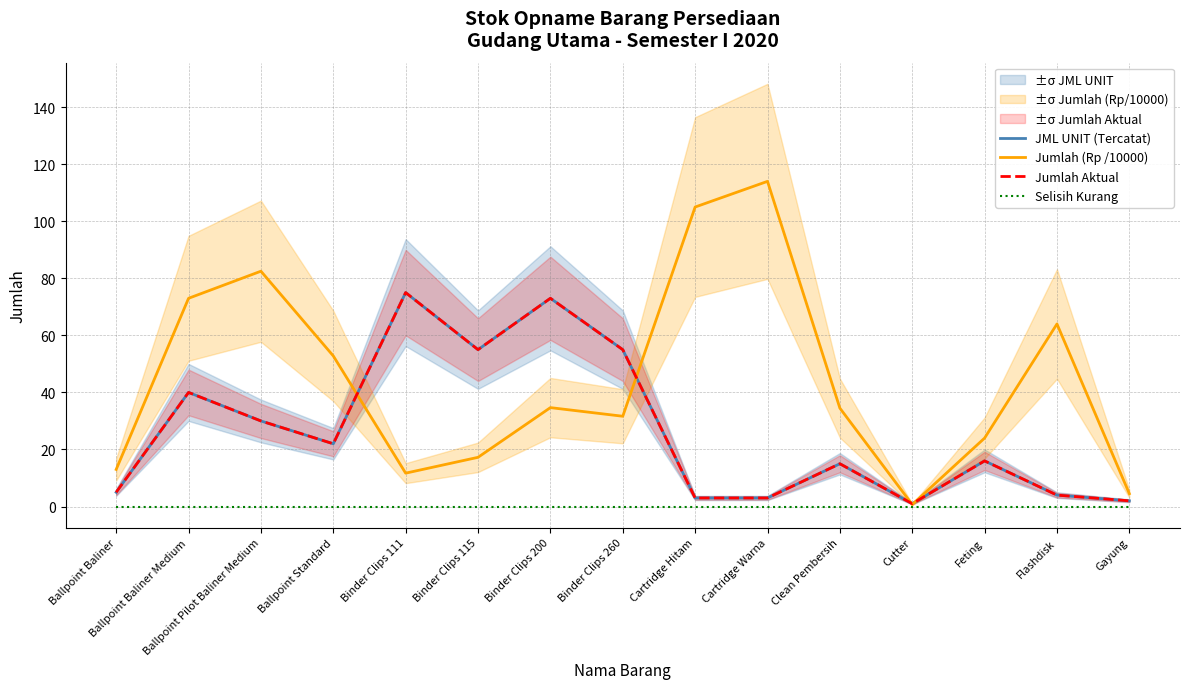

What is the label of the 8th point from the right?

Binder Clips 260